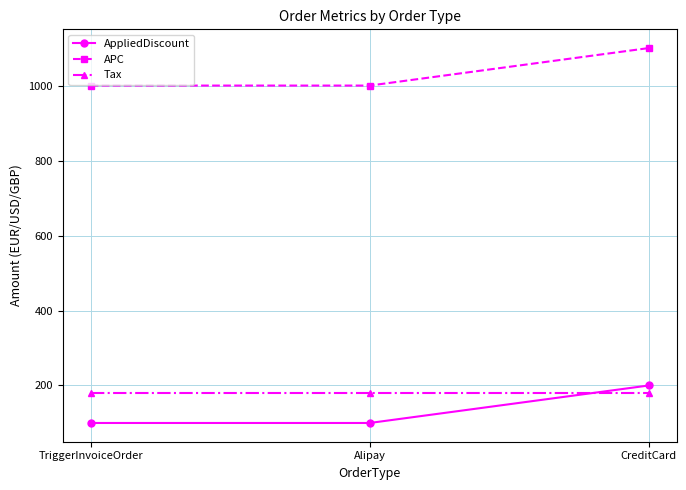

What position from the right is TriggerInvoiceOrder?

3